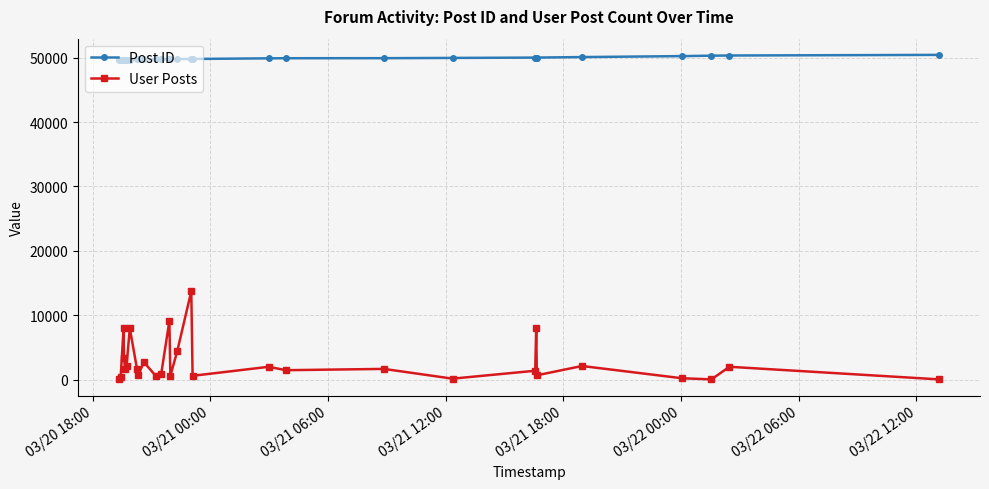

List the series in order of their peak value, highest first.

Post ID, User Posts